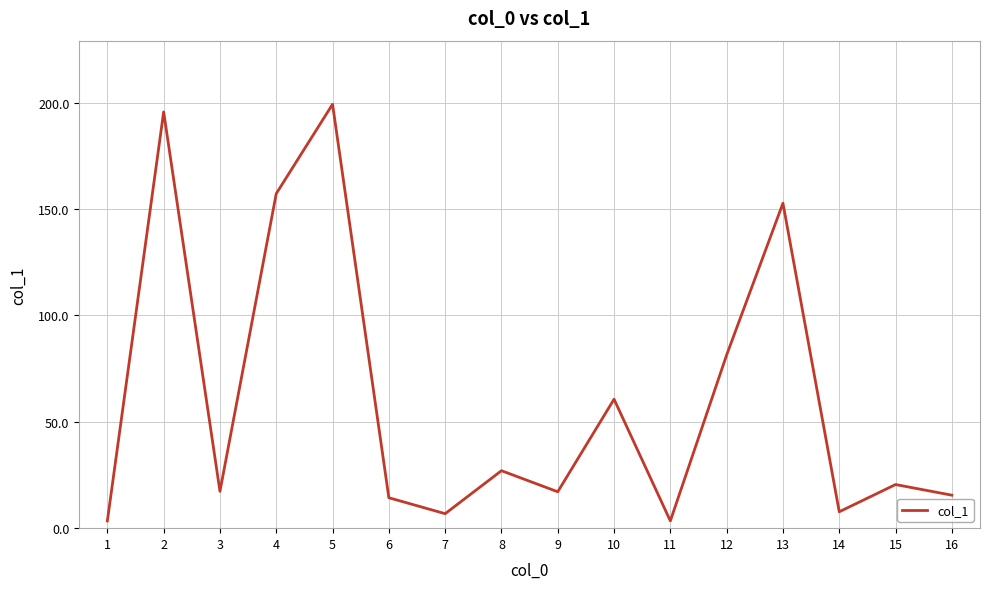

What is the greatest value displayed?

199.2